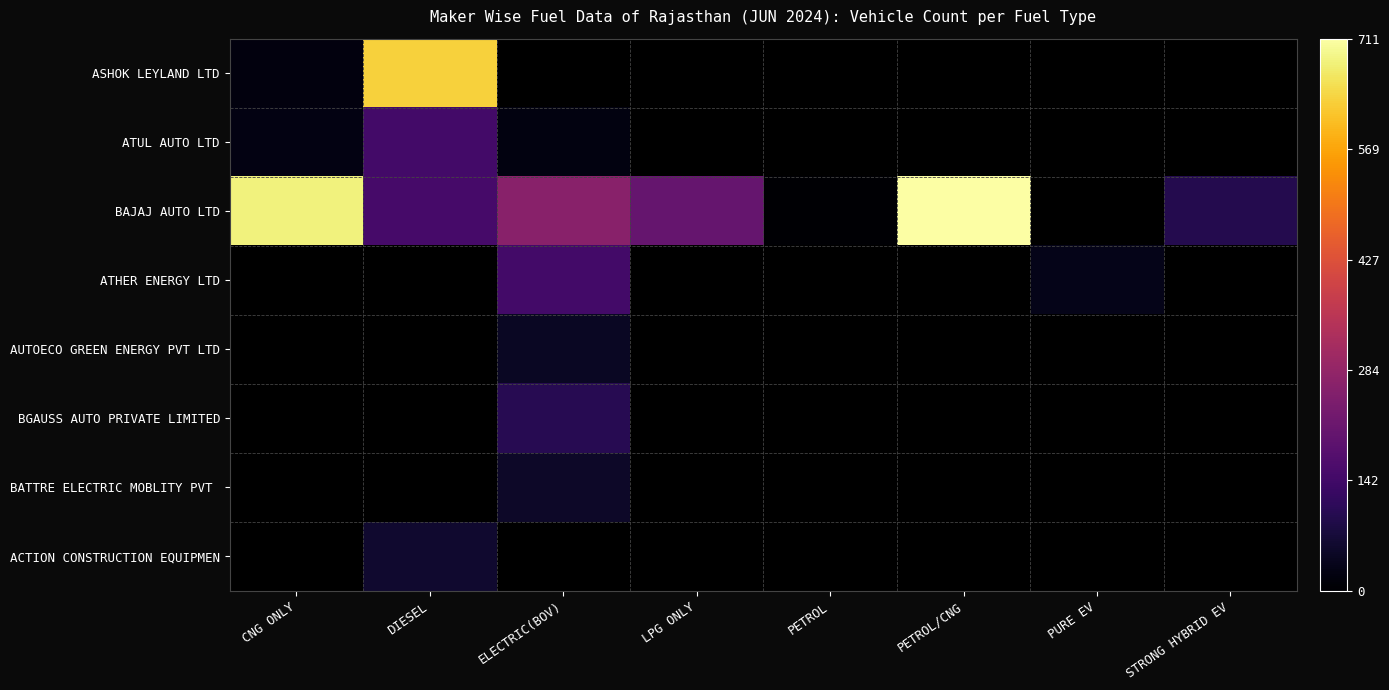

True or false: BAJAJ AUTO LTD has a value of 5.0 at PETROL.

True